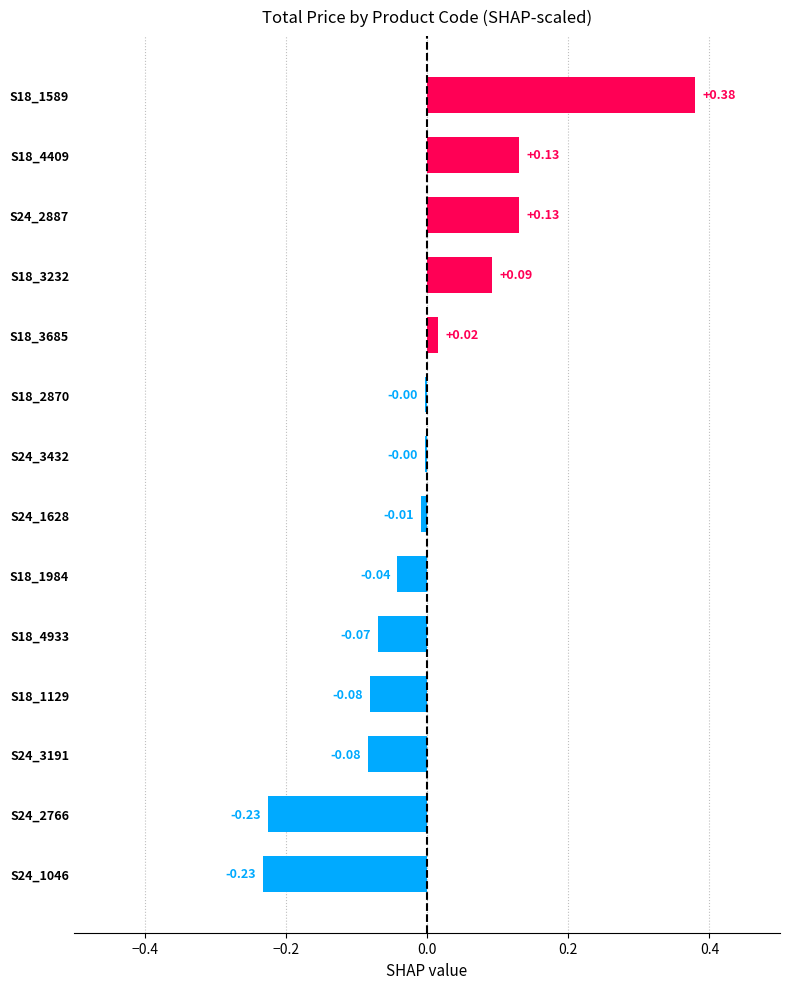

What is the difference between the maximum and minimum values?

0.6